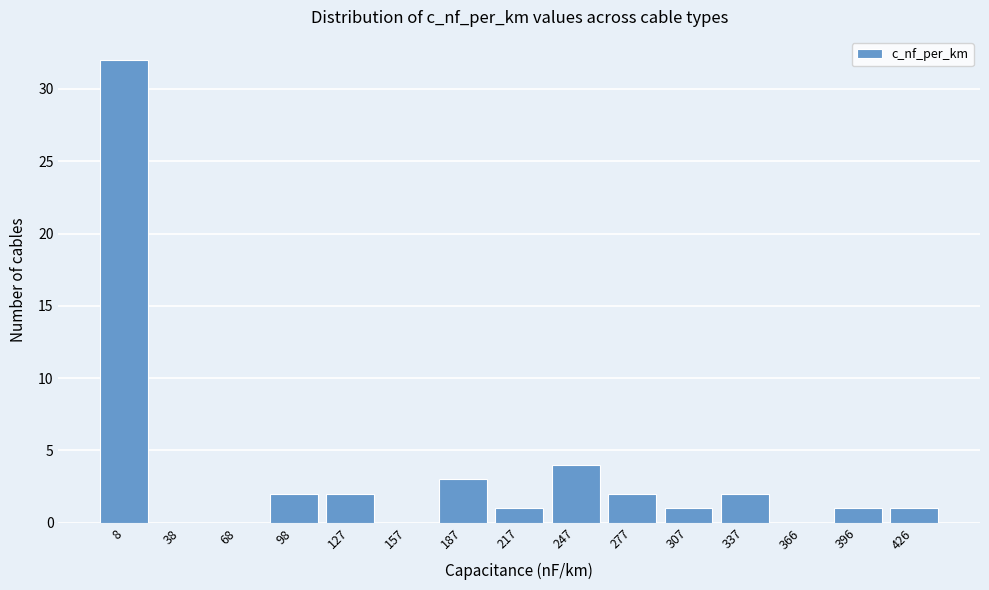

Reading left to right, list all the values displayed in this chart.

8=32	38=0	68=0	98=2	127=2	157=0	187=3	217=1	247=4	277=2	307=1	337=2	366=0	396=1	426=1